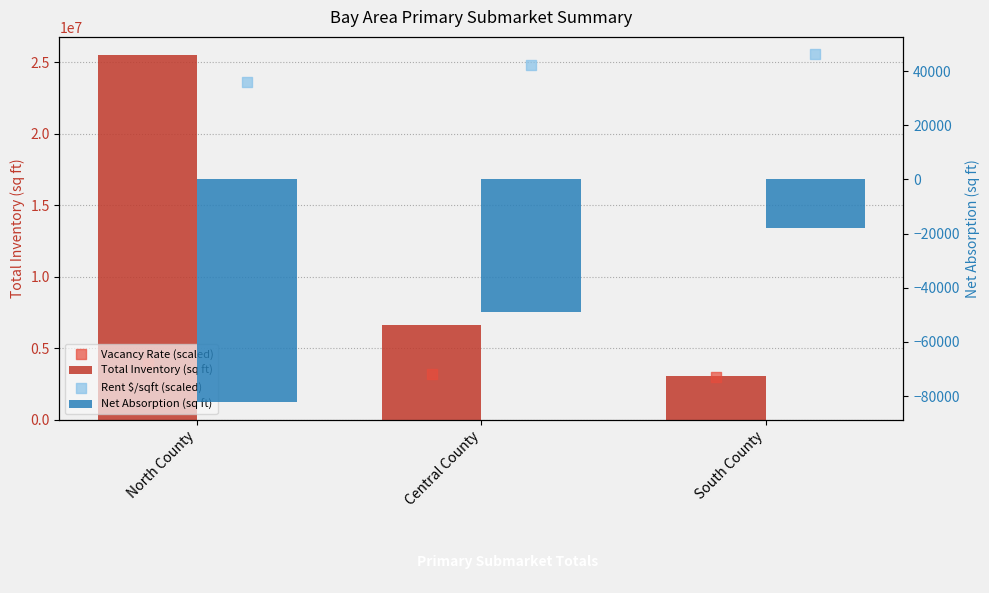

Which series has the widest spread of Y values?

Total Inventory (sq ft)